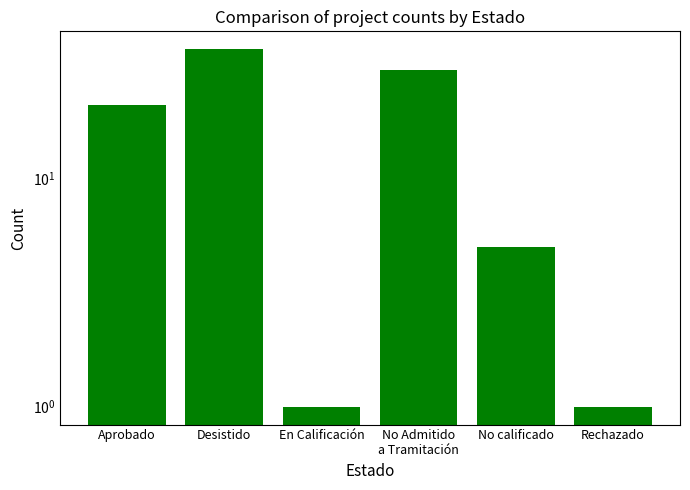

True or false: the data shows 8 at Aprobado.

False